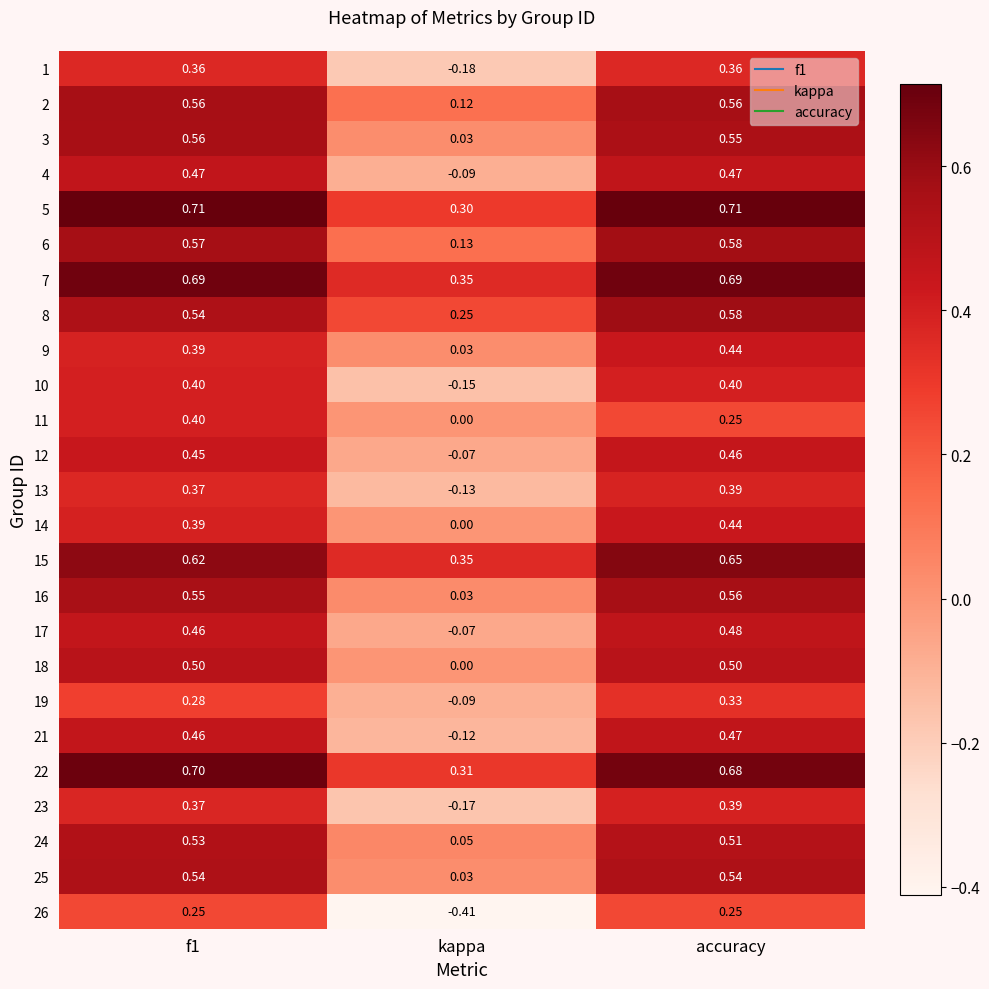

Where is 19 nearest to the value 0?

kappa